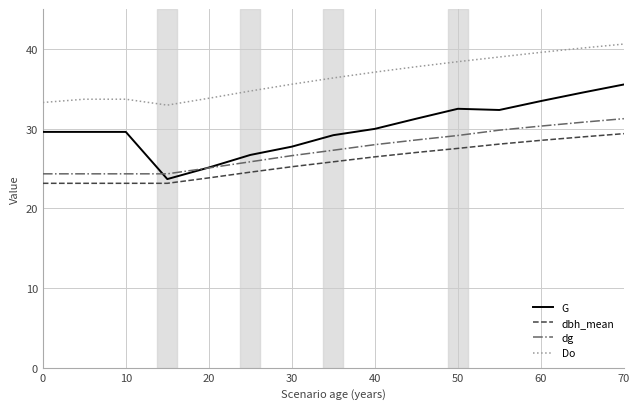

Rank the series by their maximum value, from highest to lowest.

Do, G, dg, dbh_mean